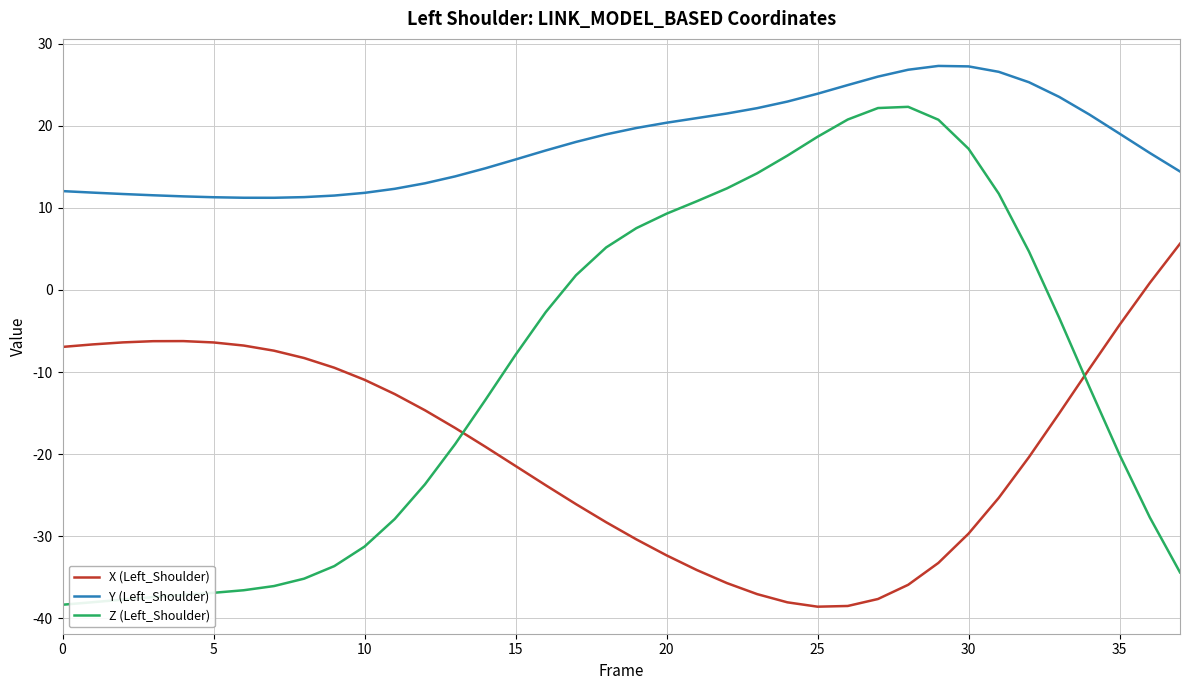

Rank the series by their maximum value, from lowest to highest.

X (Left_Shoulder), Z (Left_Shoulder), Y (Left_Shoulder)